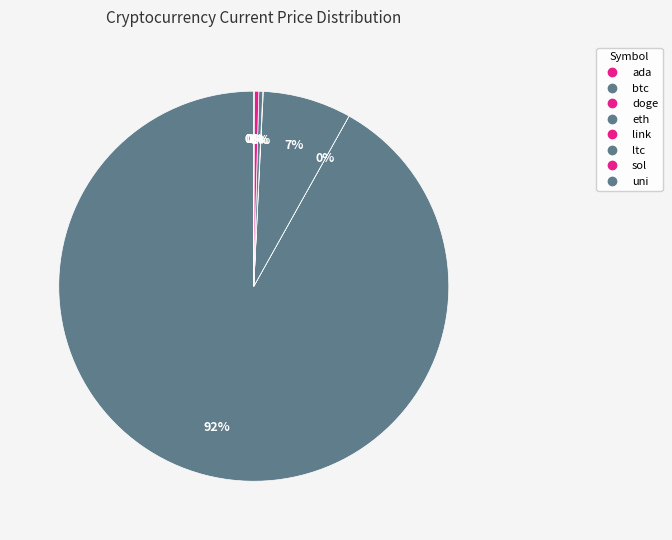

Count the number of slices in the pie.

8